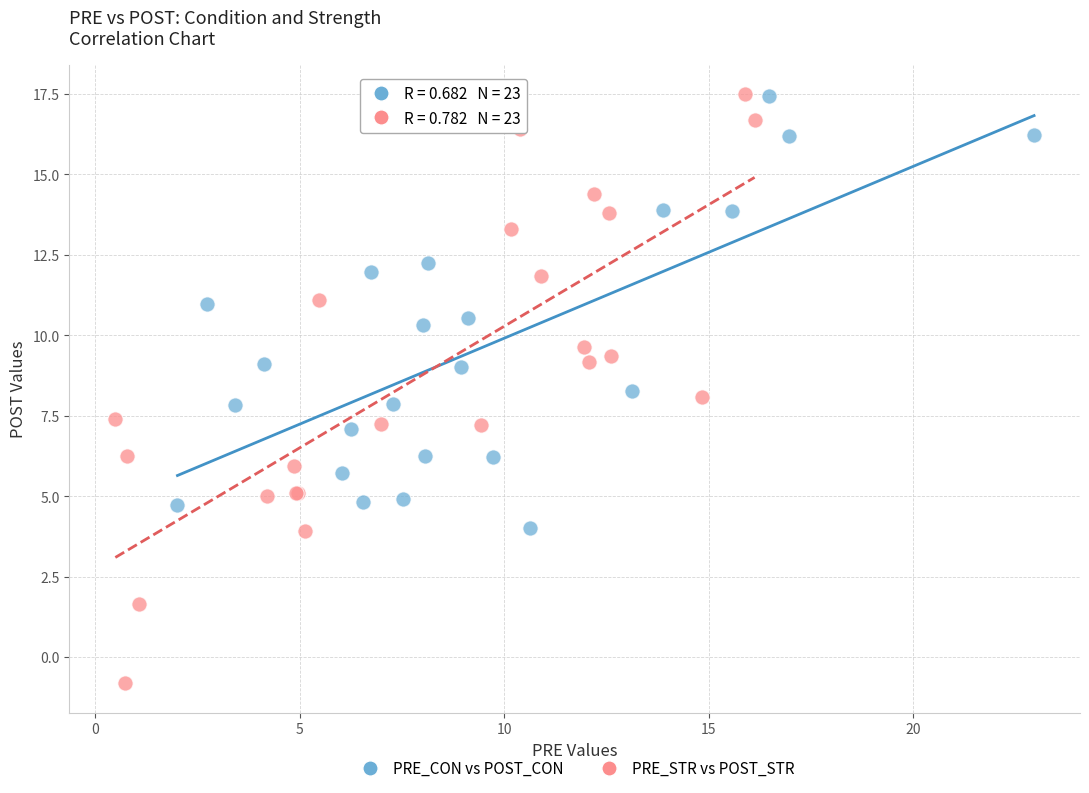

Which series has the largest Y range (max minus min)?

PRE_STR vs POST_STR